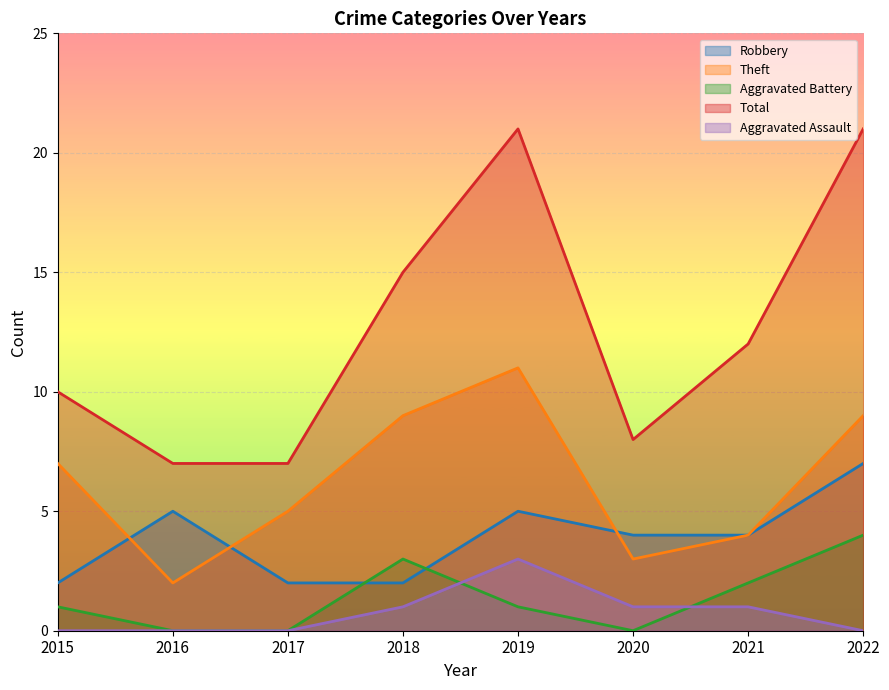

How many data points in Theft are above 7?

3